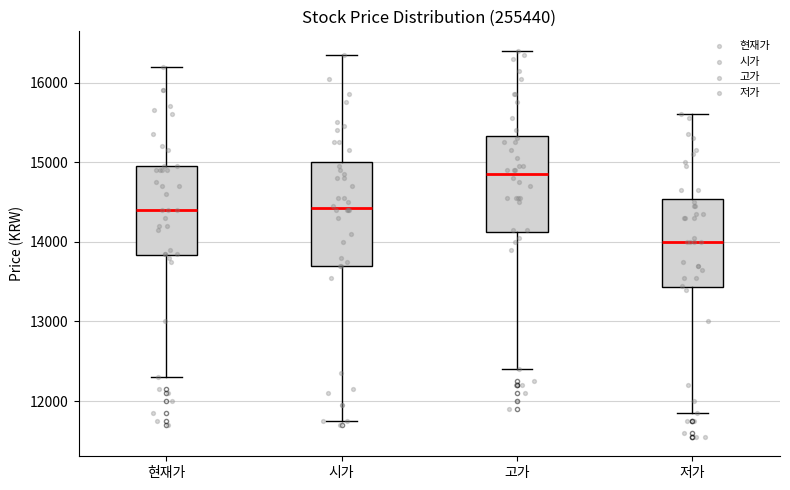

Which box is the tallest, from its lower edge to its upper edge?

시가